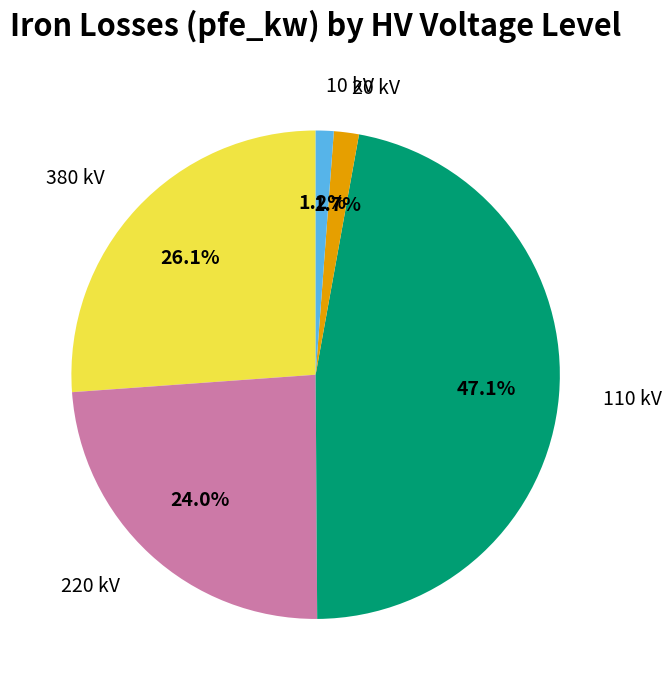

Is the sum of 110 kV and 380 kV greater than half?

Yes